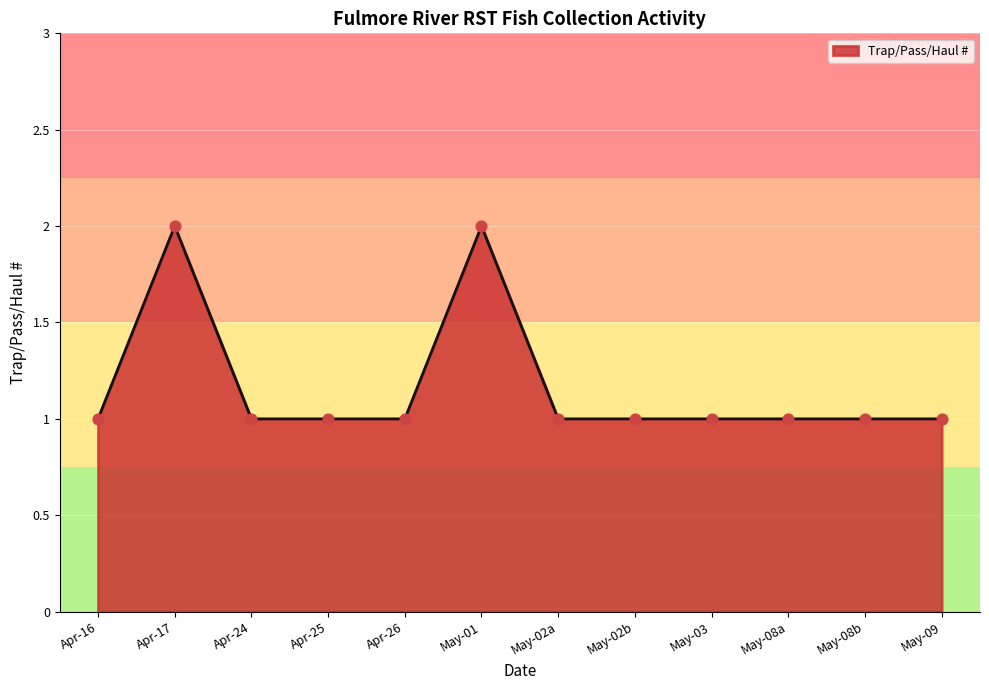

Approximately how many times larger is the value at Apr-17 compared to Apr-24?

2.0